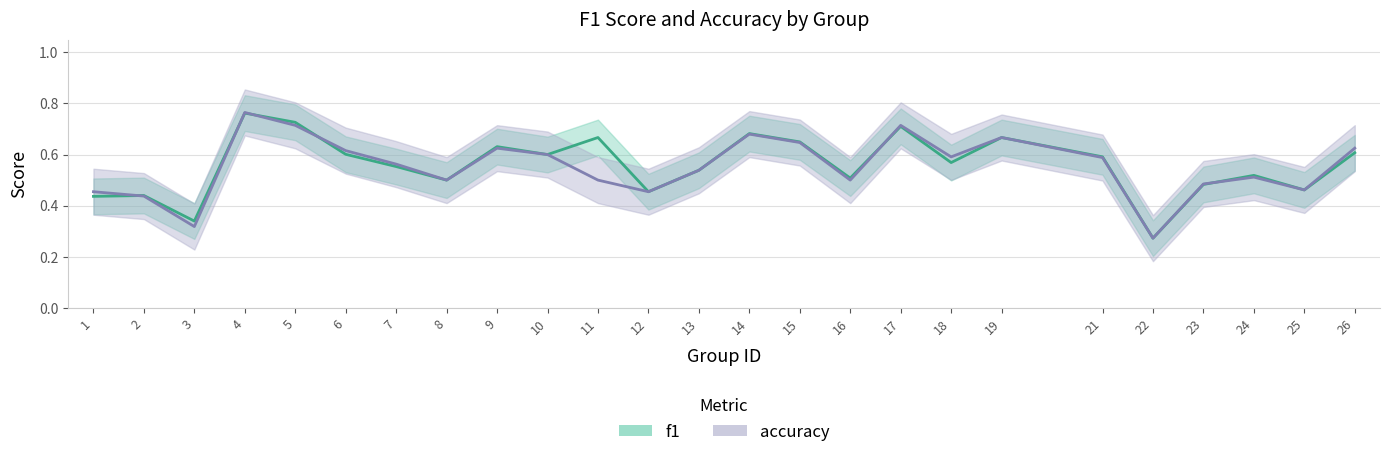

Reading right to left, what are all the values shown in this chart?

f1: 26=0.6	25=0.5	24=0.5	23=0.5	22=0.3	21=0.6	19=0.7	18=0.6	17=0.7	16=0.5	15=0.6	14=0.7	13=0.5	12=0.5	11=0.7	10=0.6	9=0.6	8=0.5	7=0.6	6=0.6	5=0.7	4=0.8	3=0.3	2=0.4	1=0.4
accuracy: 26=0.6	25=0.5	24=0.5	23=0.5	22=0.3	21=0.6	19=0.7	18=0.6	17=0.7	16=0.5	15=0.6	14=0.7	13=0.5	12=0.5	11=0.5	10=0.6	9=0.6	8=0.5	7=0.6	6=0.6	5=0.7	4=0.8	3=0.3	2=0.4	1=0.5